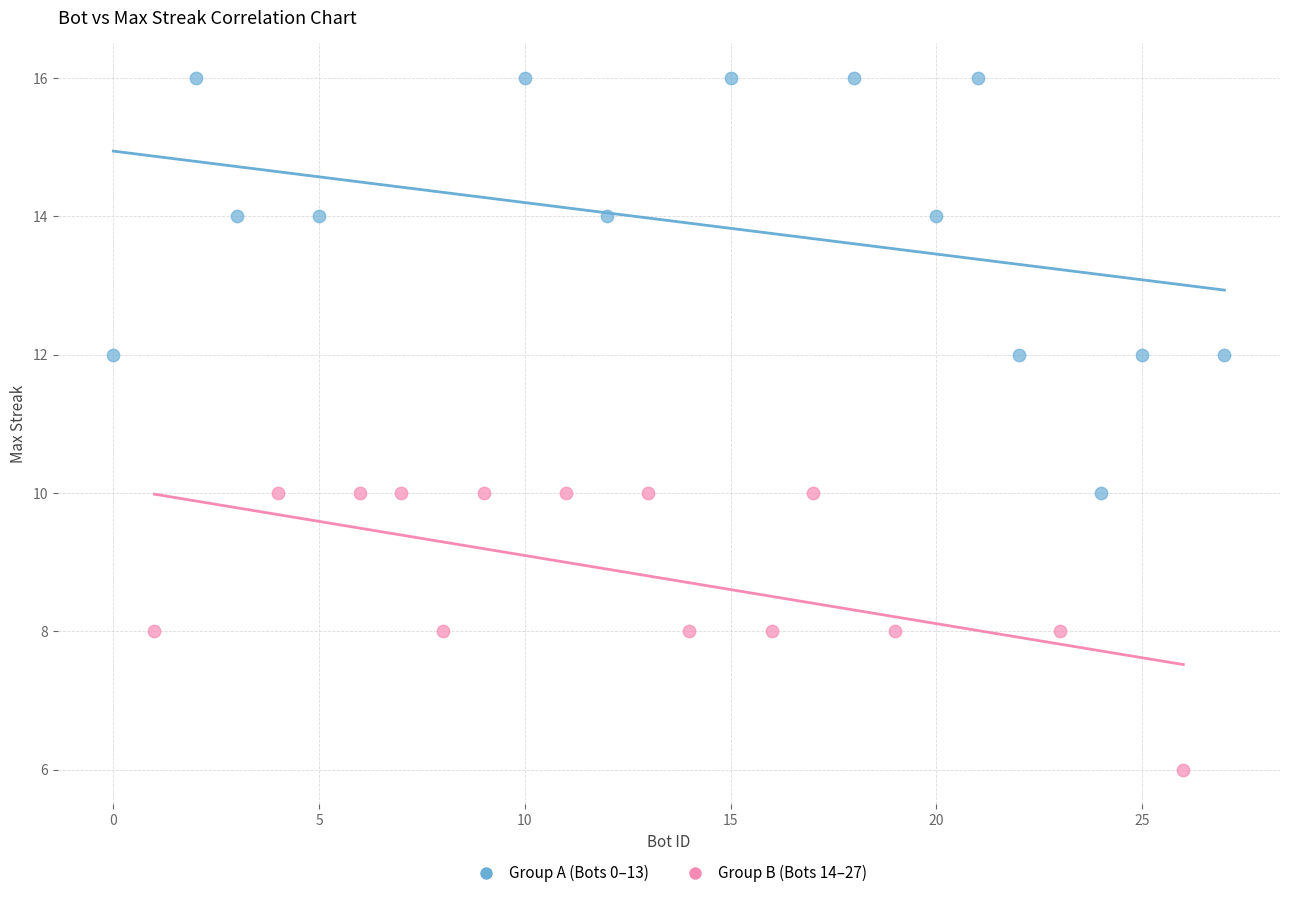

Which series reaches the maximum Y coordinate?

Group A (Bots 0–13)